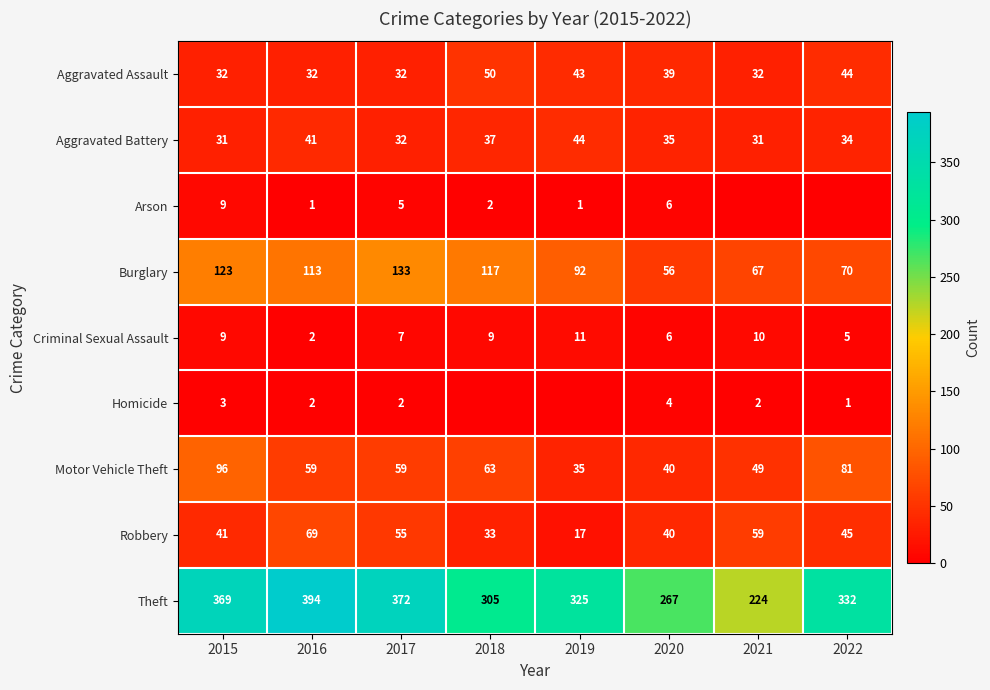

Which has a higher value, 2016 or 2020?

2020